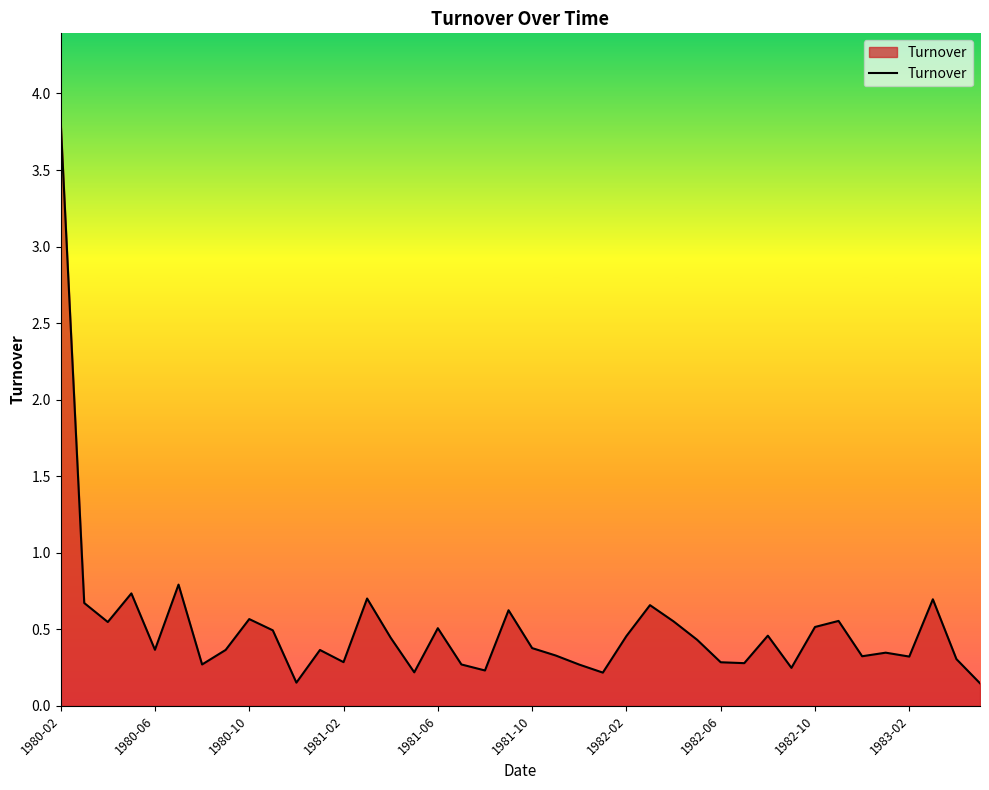

What is the greatest value displayed?

3.8